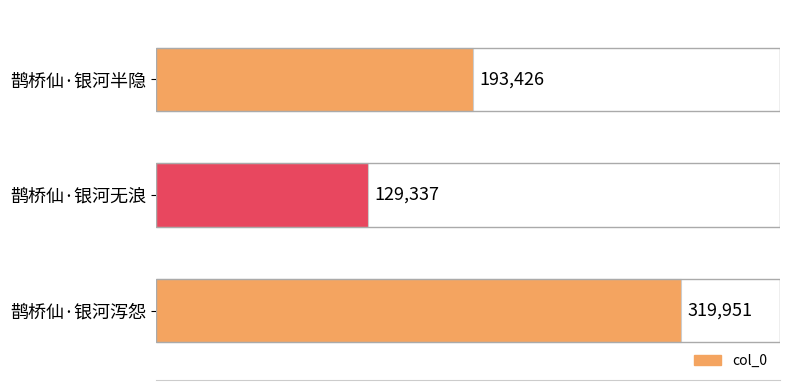

Reading bottom to top, list all the values displayed in this chart.

319951	129337	193426